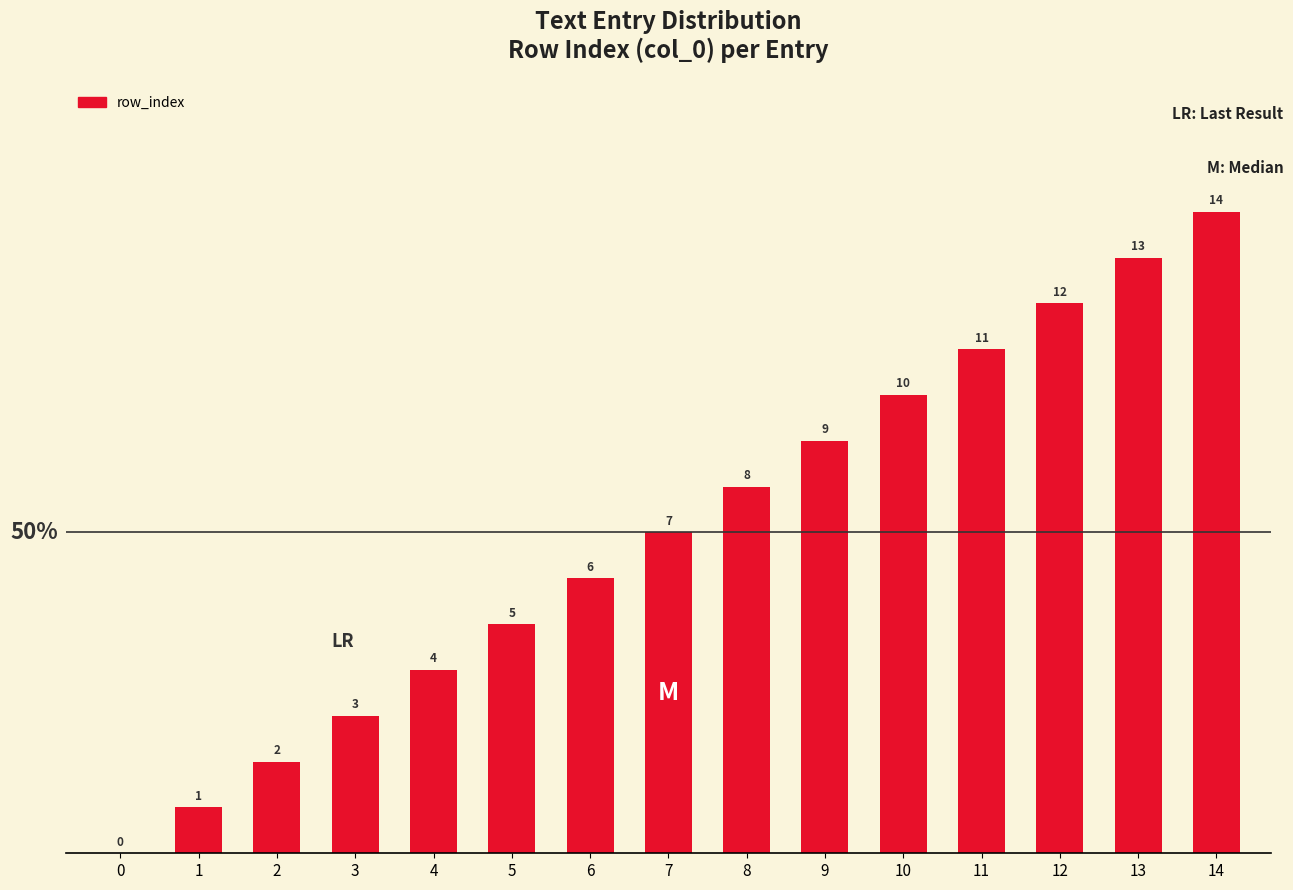

Are the bars grouped side by side (vs. stacked)?

No